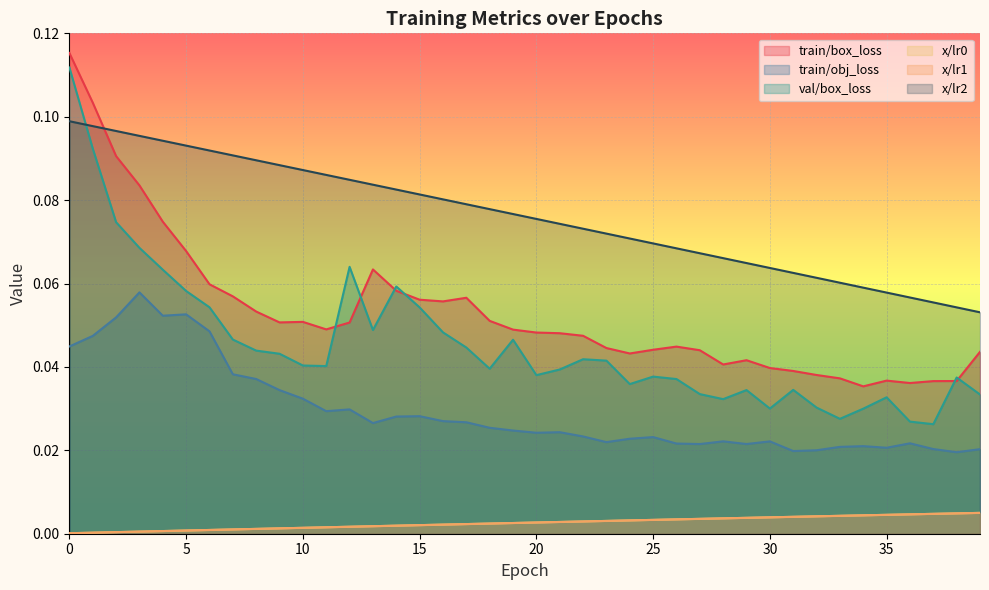

At how many categories does at least one series exceed 0?

40